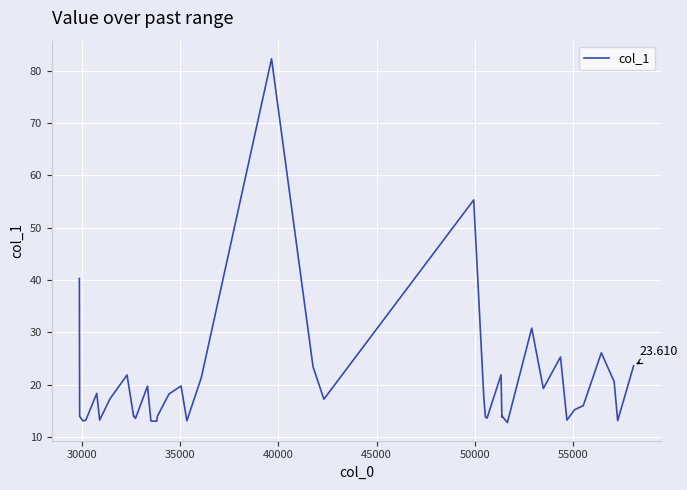

What is the value of the 14th point from the left?

13.0